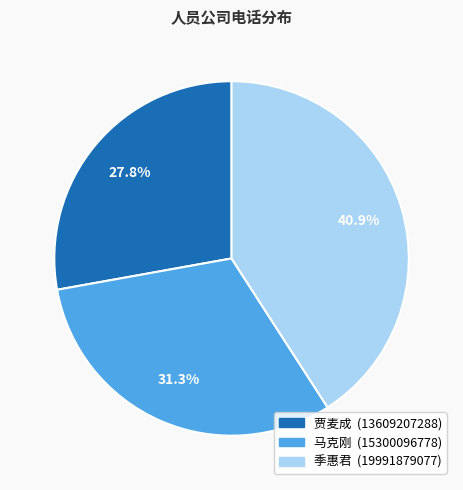

Approximately how many times larger is the value at 季惠君 compared to 贾麦成?

1.5